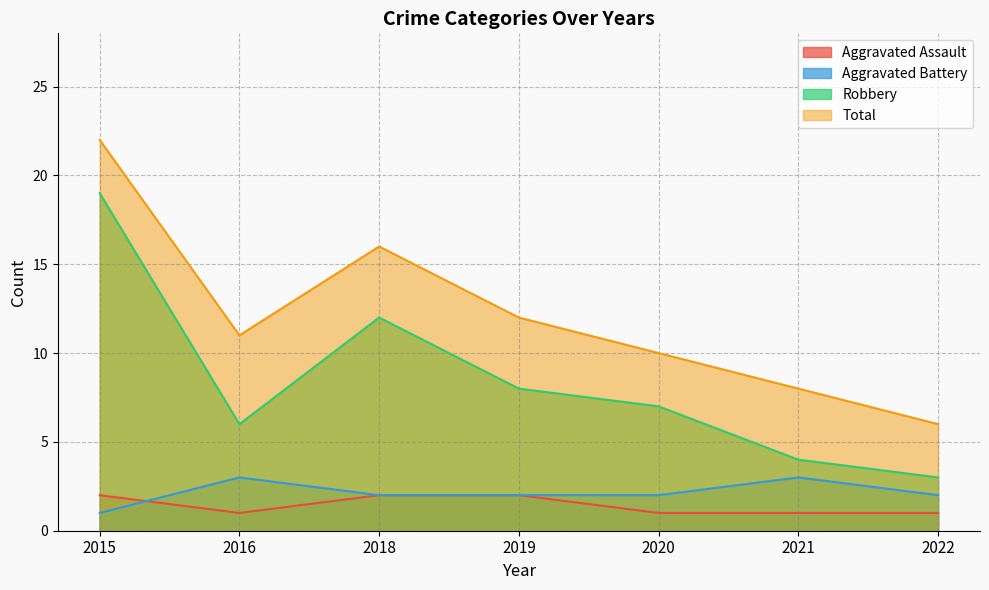

Which series has the widest spread of values?

Robbery